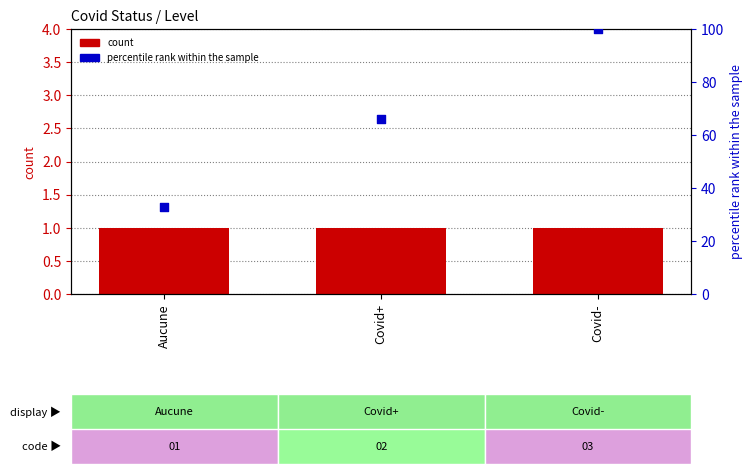

At how many categories does at least one series exceed 54?

2